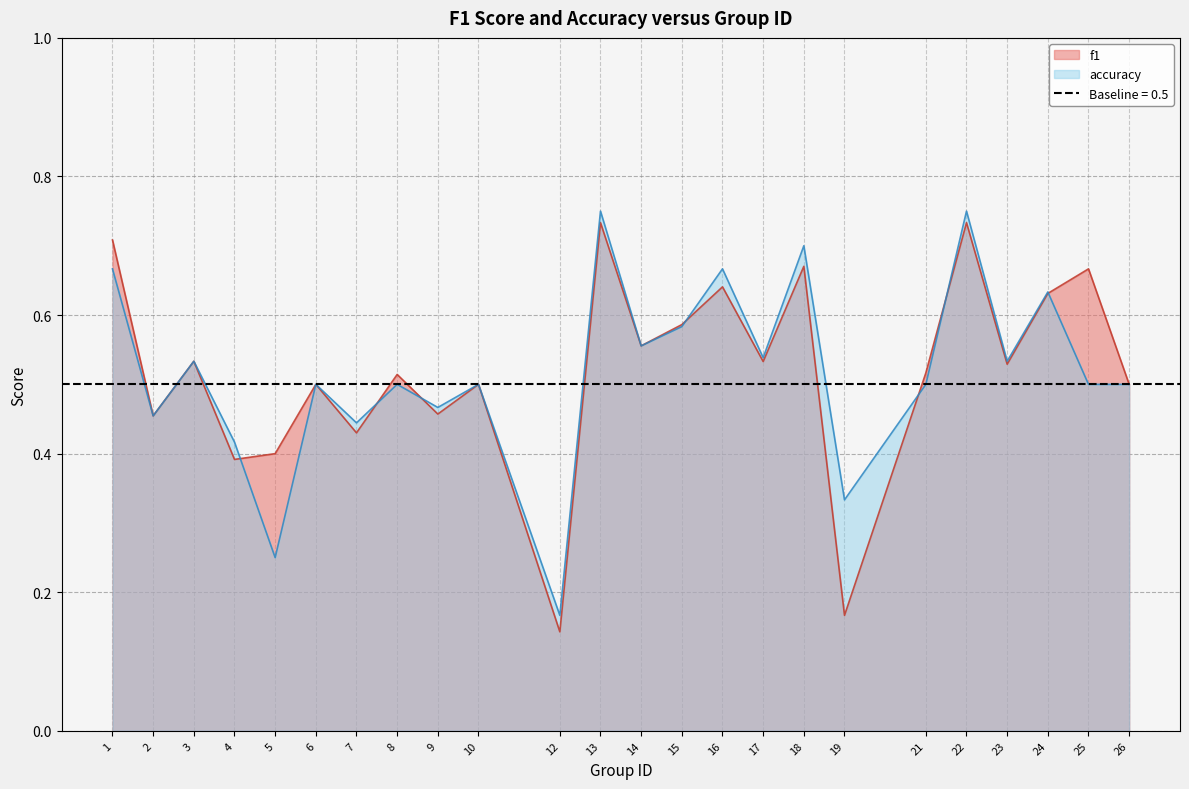

Is it true that f1 equals 0.8 at 14?

False